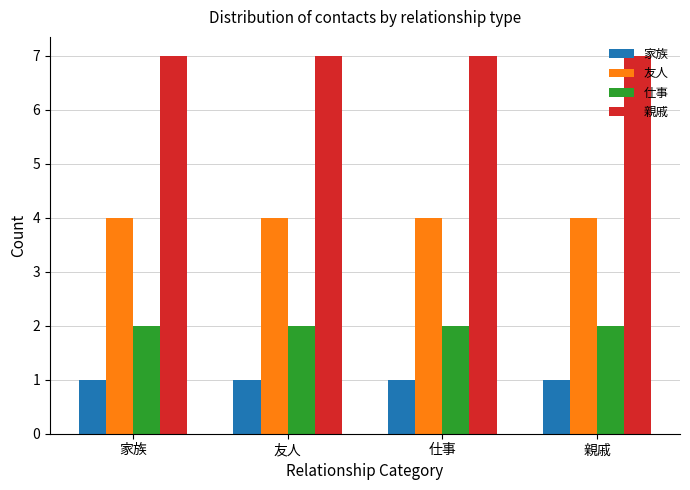

The 家族 series shows 1 at 親戚. True or false?

True